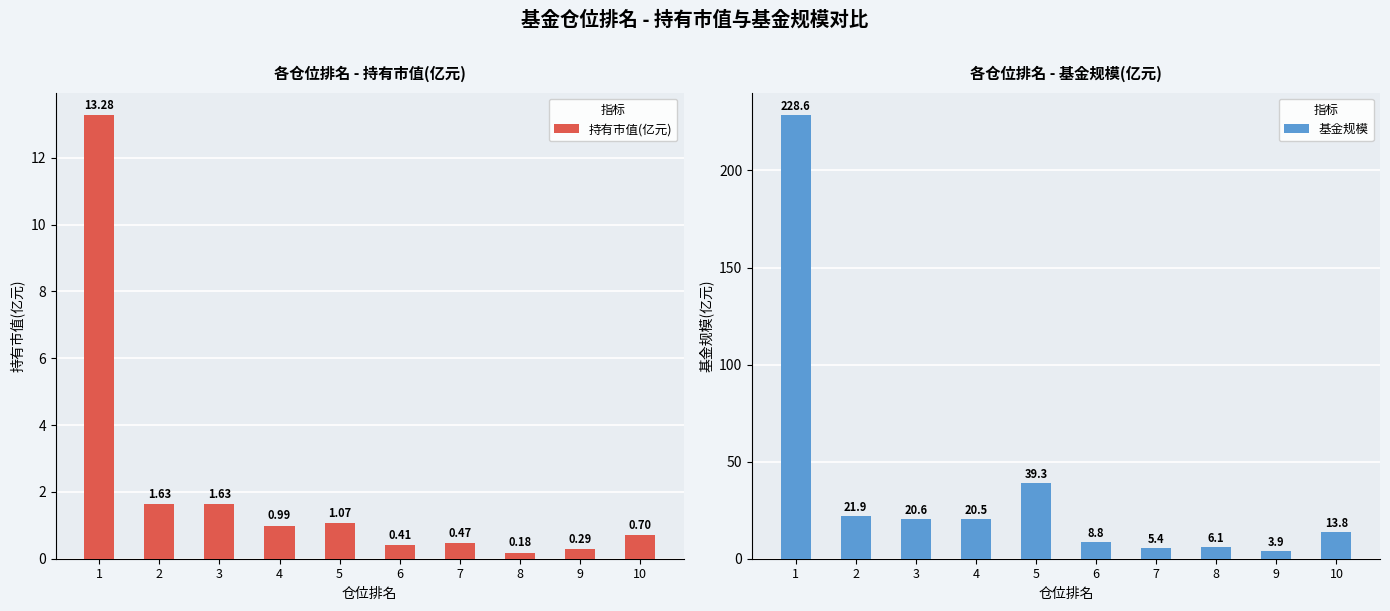

Reading right to left, list all the values displayed in this chart.

持有市值(亿元): 10=0.7	9=0.3	8=0.2	7=0.5	6=0.4	5=1.1	4=1.0	3=1.6	2=1.6	1=13.3
基金规模: 10=13.8	9=3.9	8=6.1	7=5.4	6=8.8	5=39.3	4=20.5	3=20.6	2=21.9	1=228.6